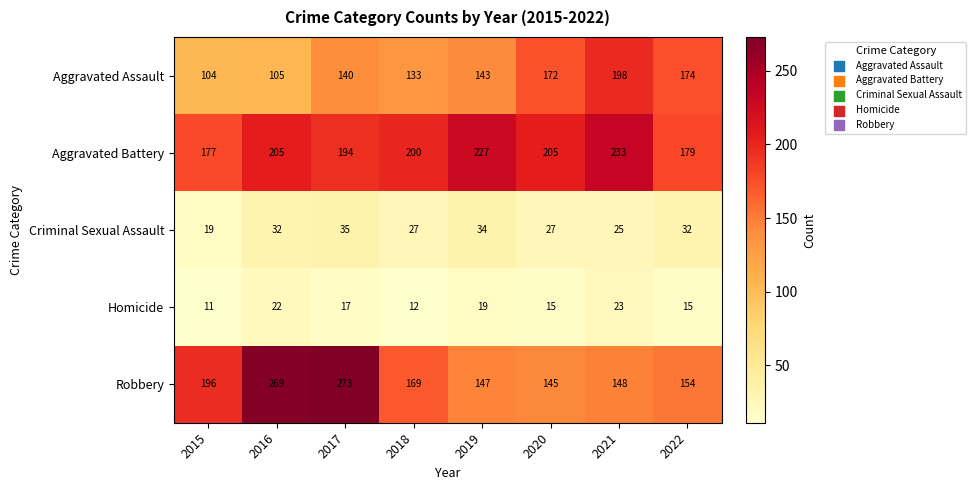

What is the smallest value displayed?

11